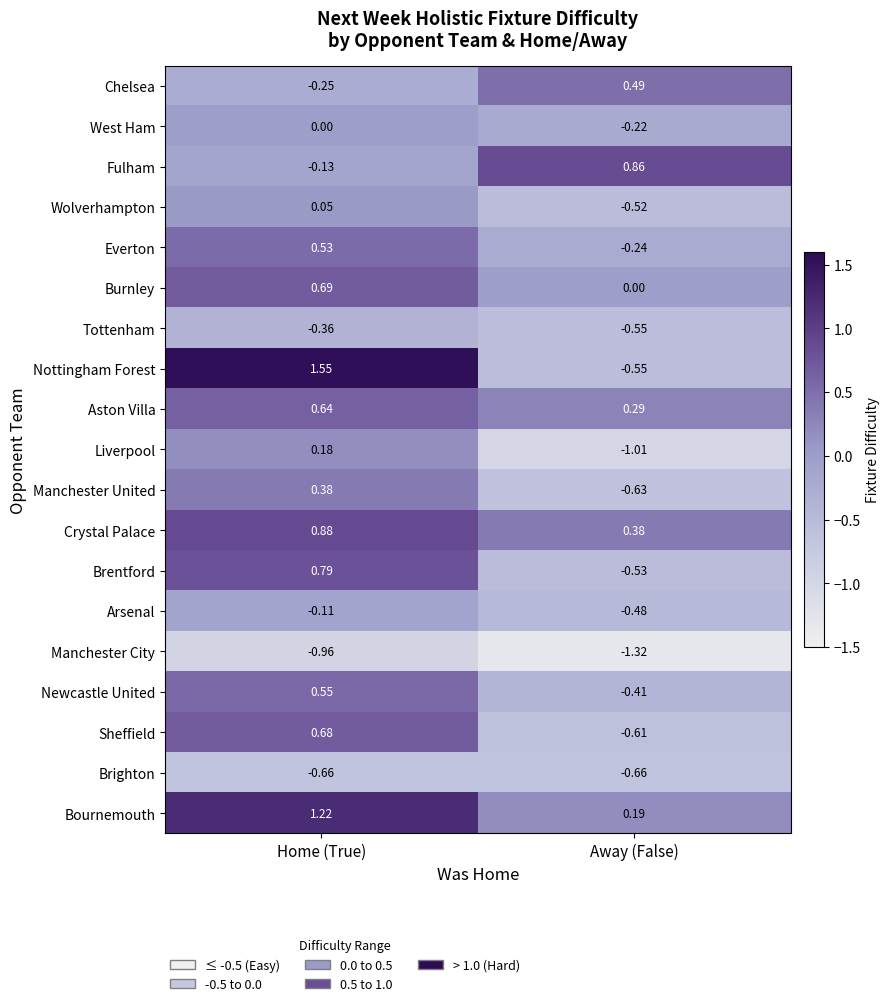

Is it true that Aston Villa equals 0.4 at Away (False)?

False